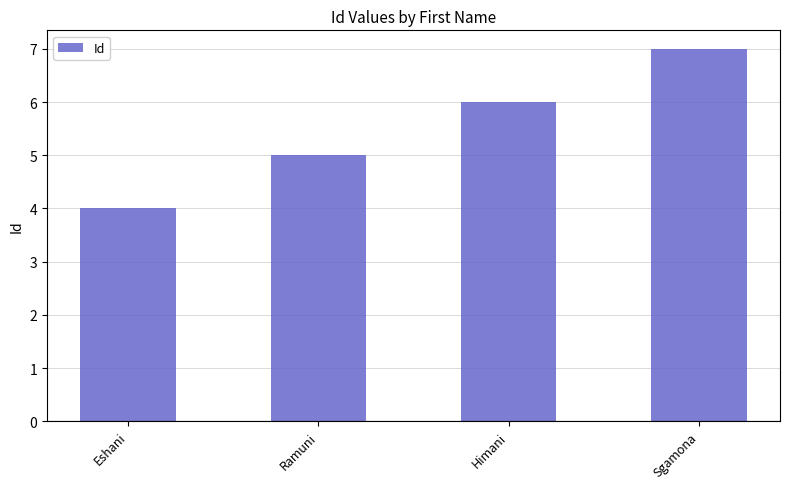

What is the difference between the values at Sgamona and Himani?

1